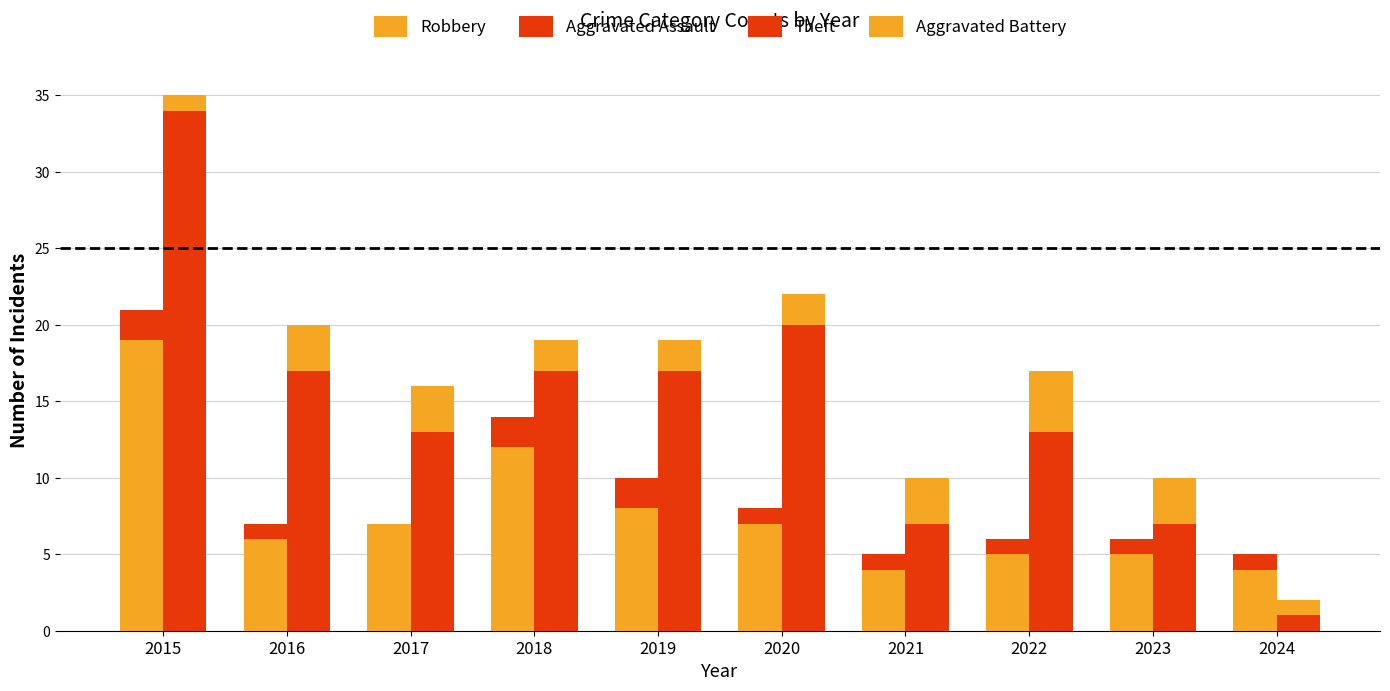

Where is Aggravated Assault nearest to the value 1?

2016